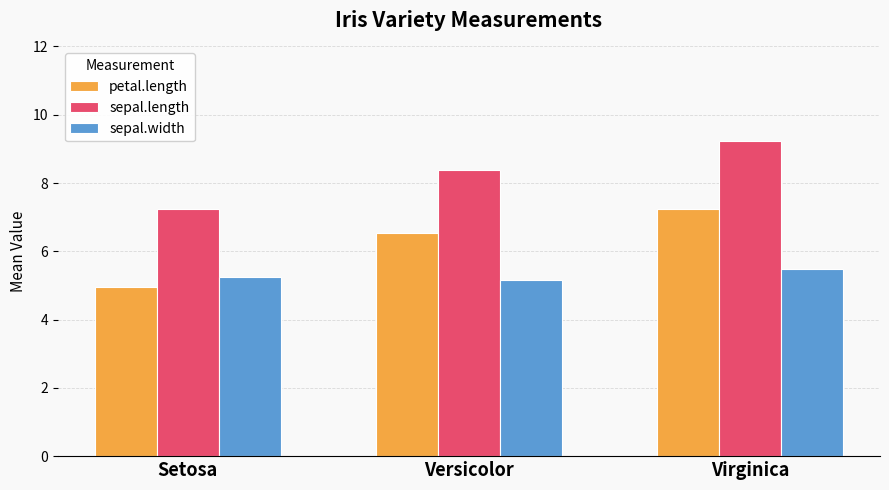

What is the difference between the highest and lowest values at Virginica?

3.8